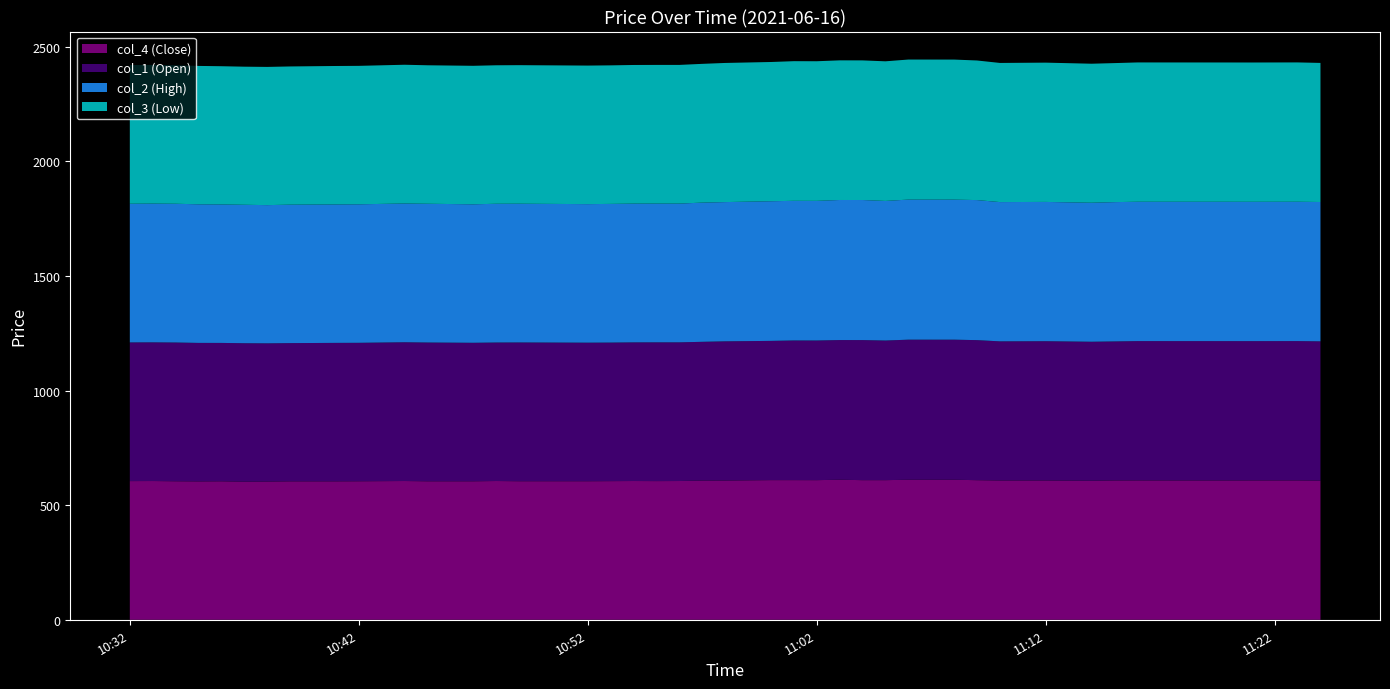

Reading left to right, transcribe all the data shown in this chart.

col_4 (Close): 605.0	605.3	604.3	603.7	604.1	602.5	603.0	604.0	604.0	604.3	605.4	604.2	604.2	605.4	604.5	604.5	604.9	605.4	605.0	605.4	607.3	607.5	609.2	609.2	609.1	611.1	609.1	609.1	611.0	611.0	609.0	607.6	607.6	606.5	607.8	608.0	607.7	607.9	607.9	606.8
col_1 (Open): 605.0	605.0	605.3	604.2	603.7	604.0	603.0	603.0	604.0	604.0	605.4	605.4	604.2	604.2	605.4	604.5	604.5	604.9	605.4	605.0	605.4	607.3	607.5	609.2	609.2	609.2	611.1	609.1	611.0	611.0	611.0	607.0	607.6	606.5	606.5	607.8	608.0	607.7	607.9	607.9
col_2 (High): 605.0	605.4	605.4	604.7	604.1	604.0	603.0	604.0	604.0	604.3	605.4	605.4	604.2	605.4	605.4	604.5	605.0	605.4	605.4	605.4	607.3	607.5	609.2	609.2	609.2	611.1	611.1	609.1	611.0	611.0	611.0	607.6	607.6	606.5	607.8	608.0	608.0	607.9	607.9	607.9
col_3 (Low): 605.0	605.0	604.3	603.7	603.0	602.5	603.0	603.0	604.0	604.0	605.4	604.2	604.2	604.2	604.5	604.5	604.5	604.9	605.0	605.0	605.4	607.0	607.5	609.2	609.1	609.2	609.1	609.1	611.0	611.0	609.0	607.0	607.6	606.5	606.5	607.8	607.7	607.7	607.9	606.8